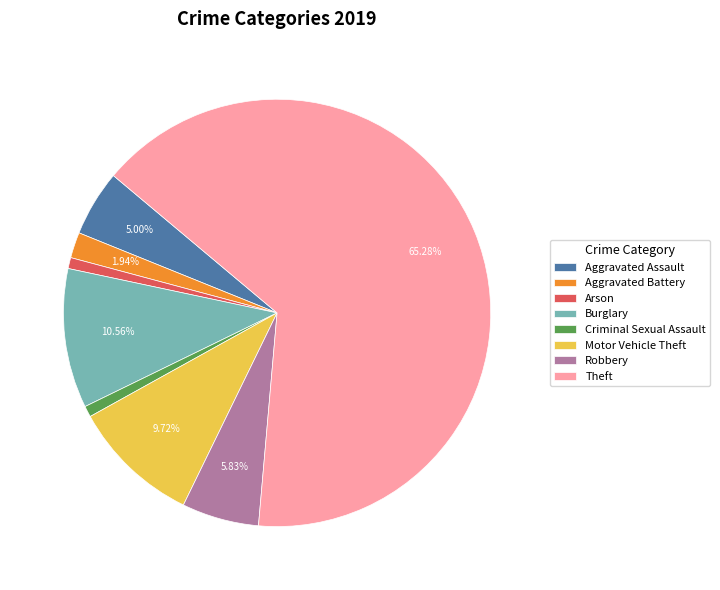

Which slice is the largest?

Theft